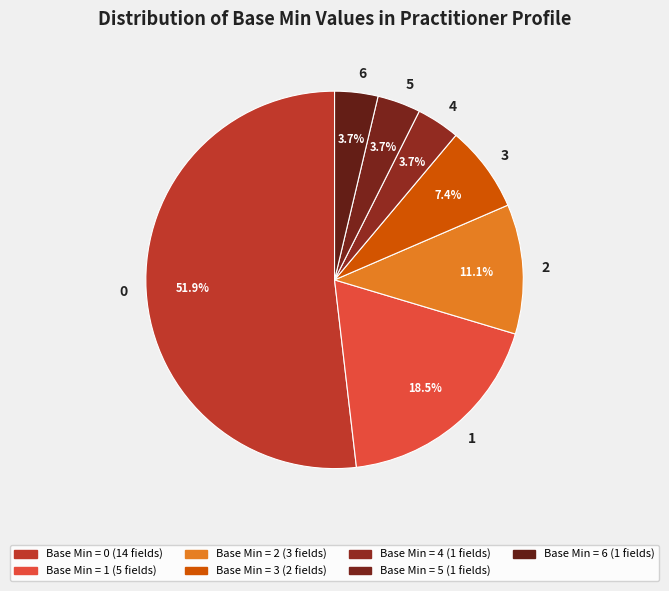

Approximately how many times larger is the value at 6 compared to 2?

0.3